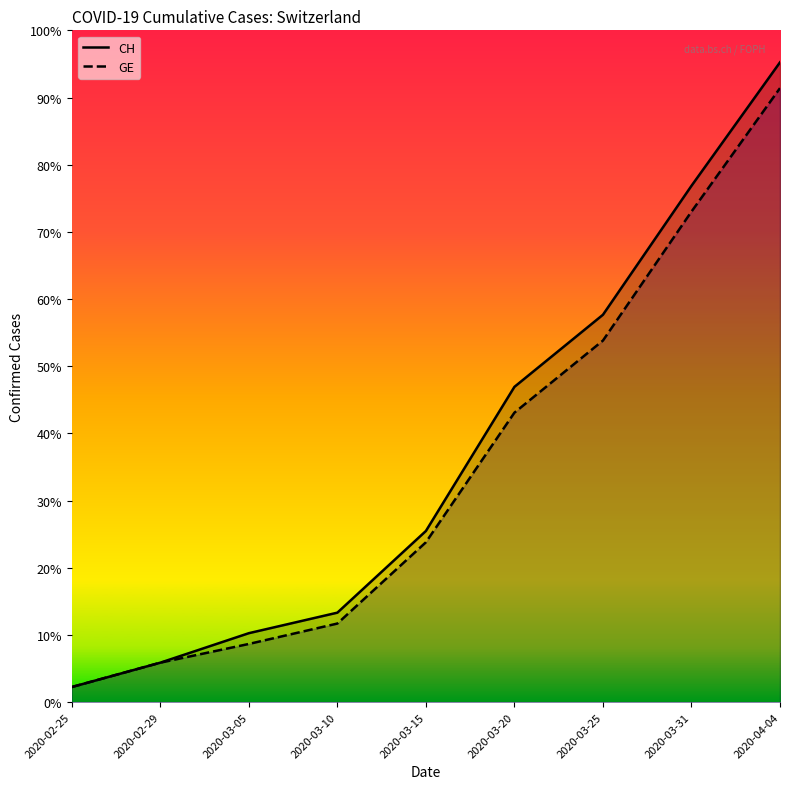

At which label does CH first exceed 4259?

2020-03-20